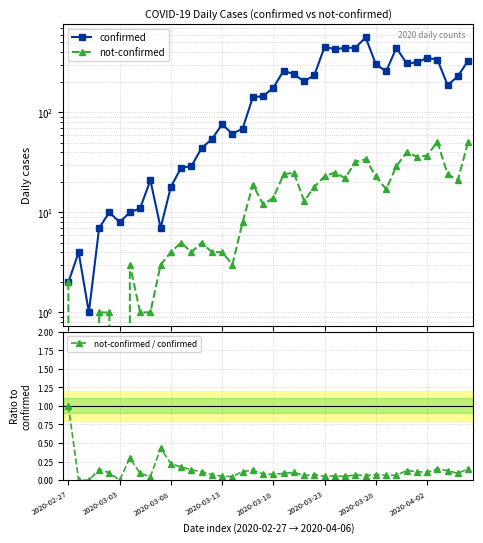

Reading left to right, transcribe all the data shown in this chart.

confirmed: 2.0	4.0	1.0	7.0	10.0	8.0	10.0	11.0	21.0	7.0	18.0	28.0	29.0	44.0	54.0	76.0	61.0	69.0	142.0	145.0	177.0	261.0	241.0	204.0	236.0	454.0	428.0	442.0	443.0	562.0	303.0	257.0	442.0	309.0	316.0	350.0	338.0	187.0	230.0	329.0
not-confirmed: 2.0	0.0	0.0	1.0	1.0	0.0	3.0	1.0	1.0	3.0	4.0	5.0	4.0	5.0	4.0	4.0	3.0	8.0	19.0	12.0	14.0	24.0	25.0	13.0	18.0	23.0	25.0	22.0	32.0	34.0	23.0	17.0	29.0	40.0	36.0	37.0	51.0	24.0	21.0	51.0
not-confirmed / confirmed: 1.0	0.0	0.0	0.1	0.1	0.0	0.3	0.1	0.0	0.4	0.2	0.2	0.1	0.1	0.1	0.1	0.0	0.1	0.1	0.1	0.1	0.1	0.1	0.1	0.1	0.1	0.1	0.0	0.1	0.1	0.1	0.1	0.1	0.1	0.1	0.1	0.2	0.1	0.1	0.2